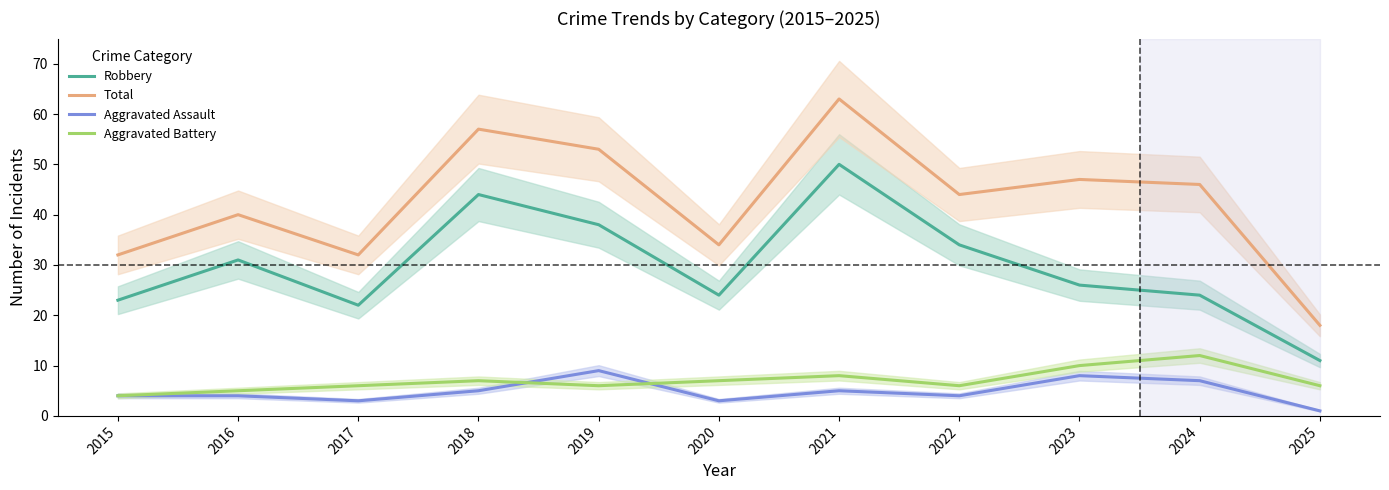

How many data points does each series have?

11